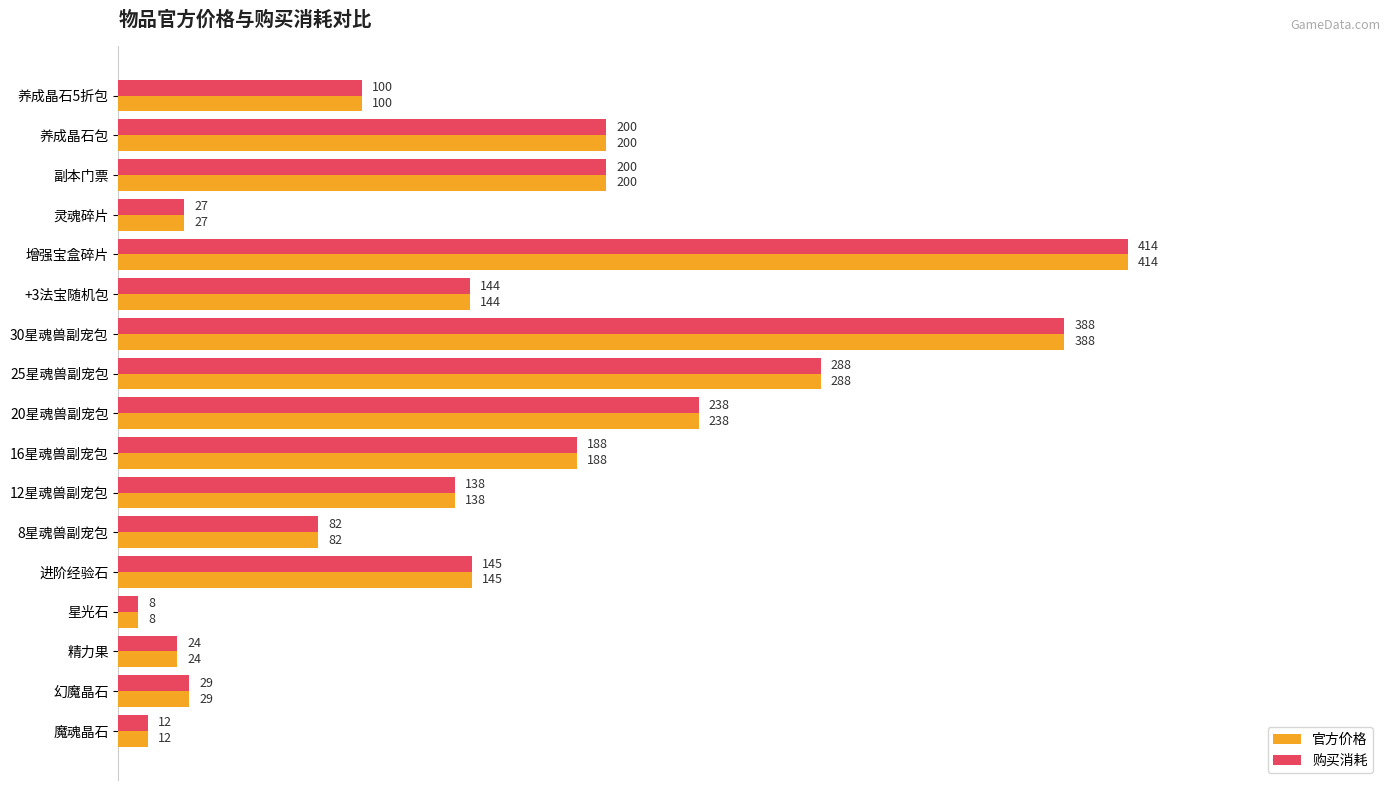

True or false: 购买消耗 has a value of 47 at 灵魂碎片.

False